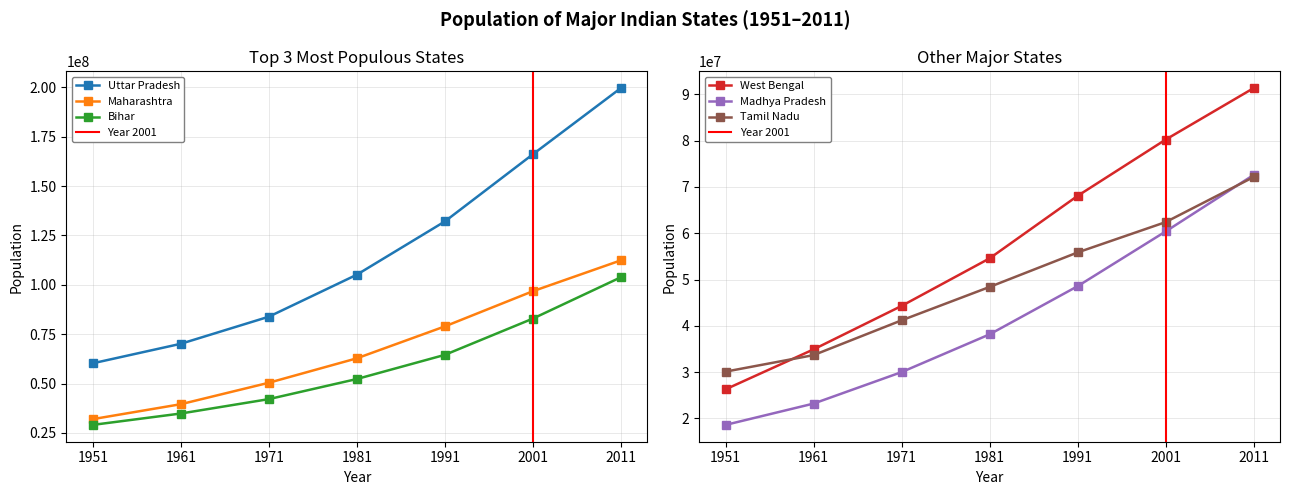

What is the difference between the second highest and minimum values in the West Bengal series?

53920630